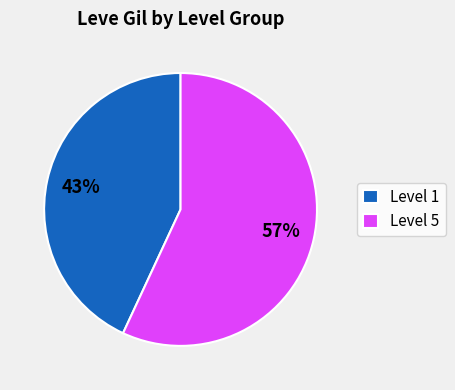

Is there any slice that represents more than half of the pie?

Yes